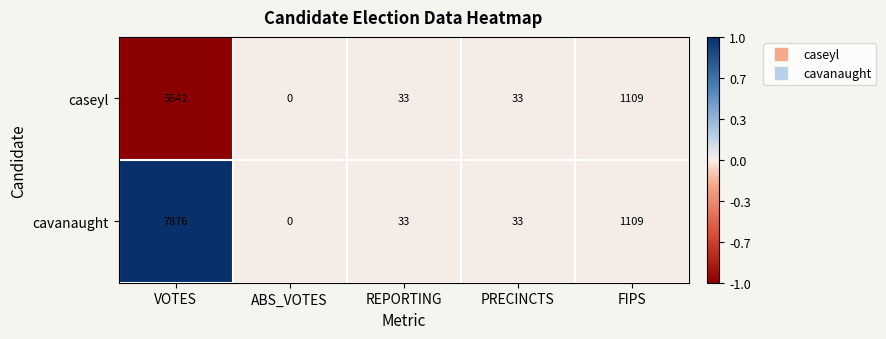

Which category has the lowest value across all series?

ABS_VOTES